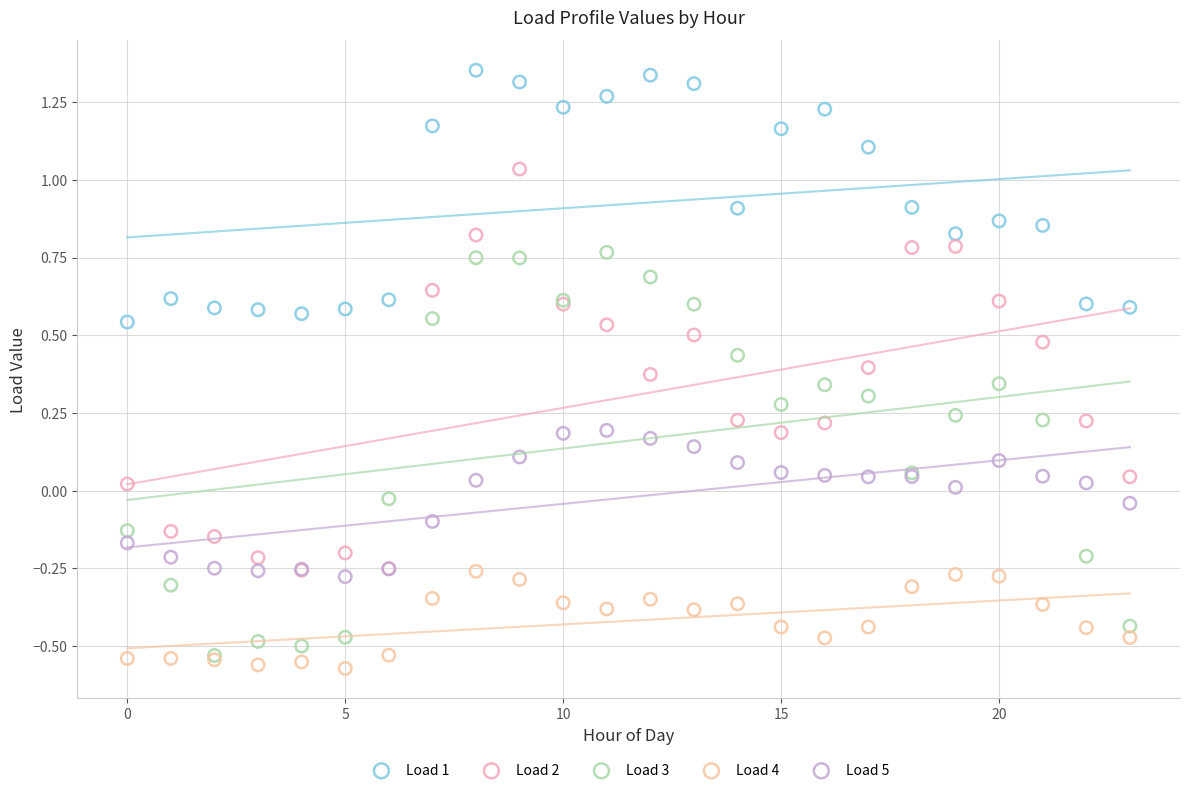

What are all the series names shown in the legend?

Load 1, Load 2, Load 3, Load 4, Load 5